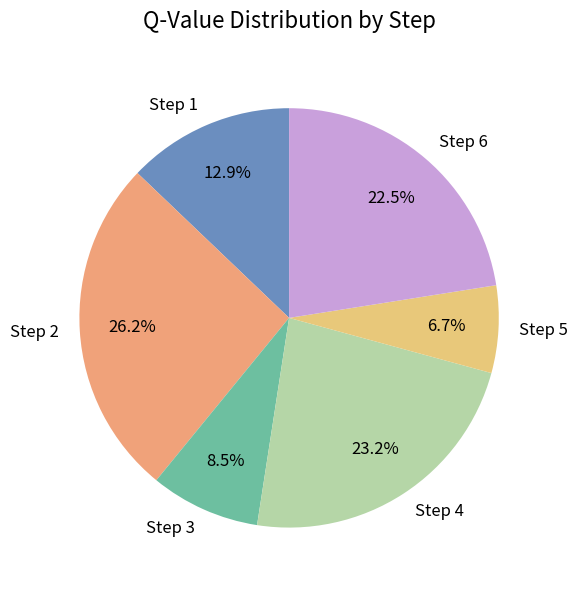

Count the number of slices in the pie.

6